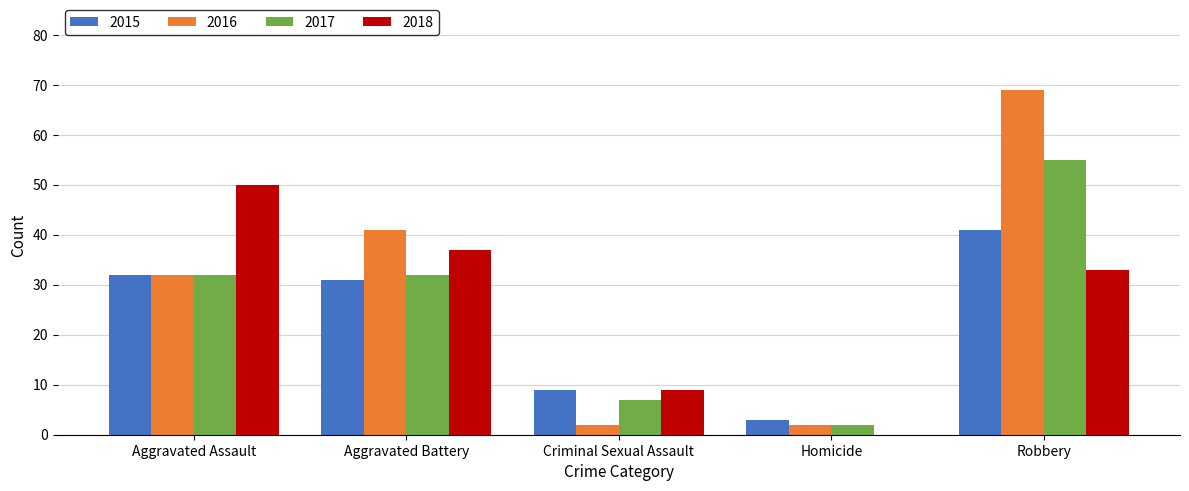

Is the value of 2015 at Criminal Sexual Assault greater than the value of 2016 at Aggravated Assault?

No